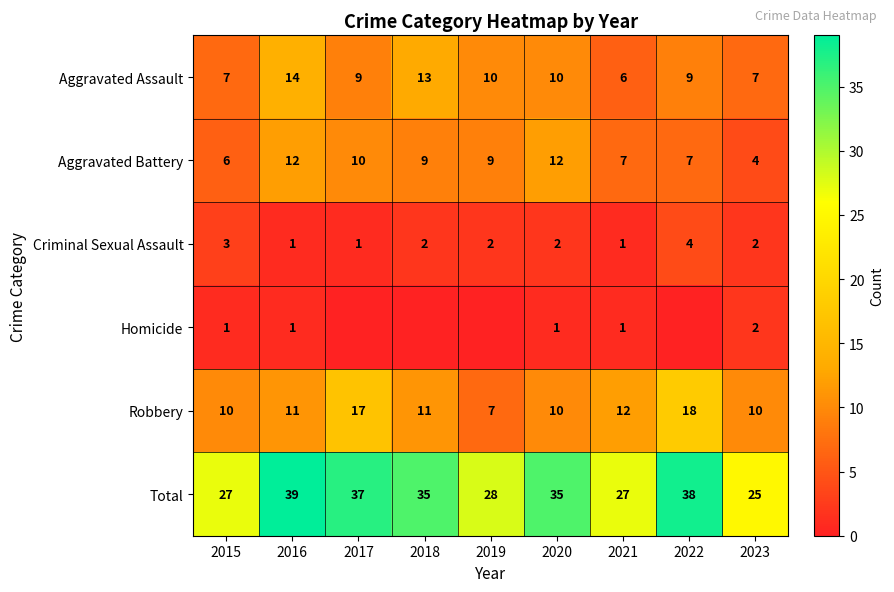

Is the value of Robbery at 2016 greater than the value of Criminal Sexual Assault at 2020?

Yes